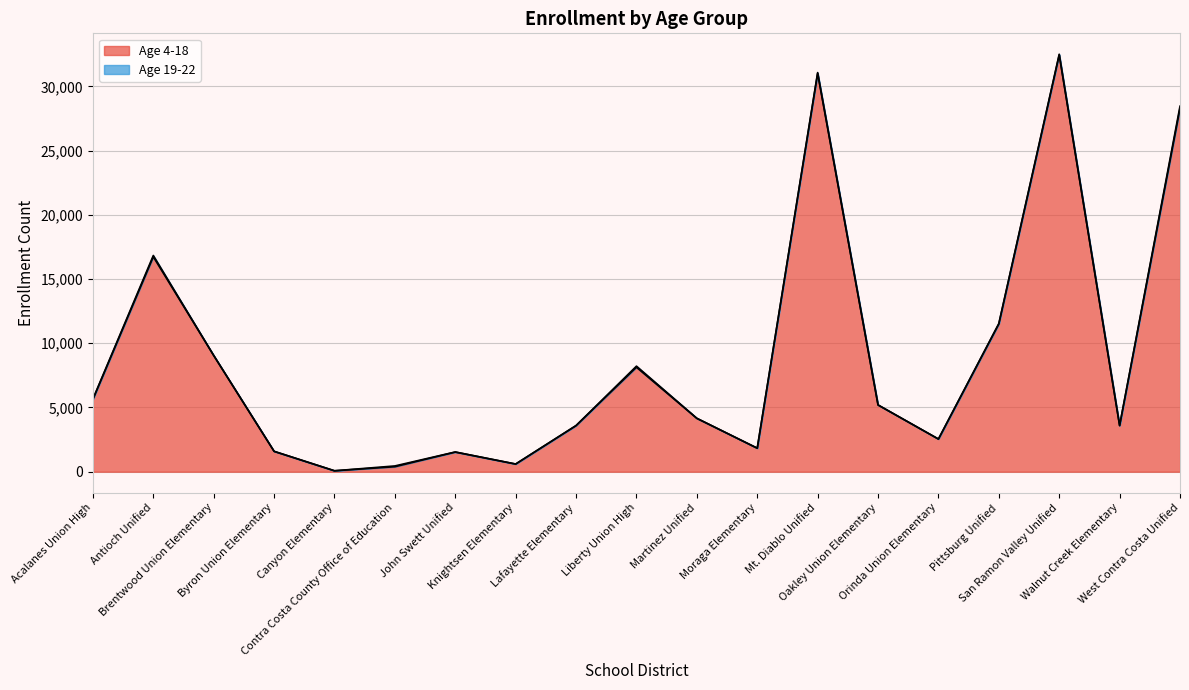

What is the value of the 11th point from the left?

4150